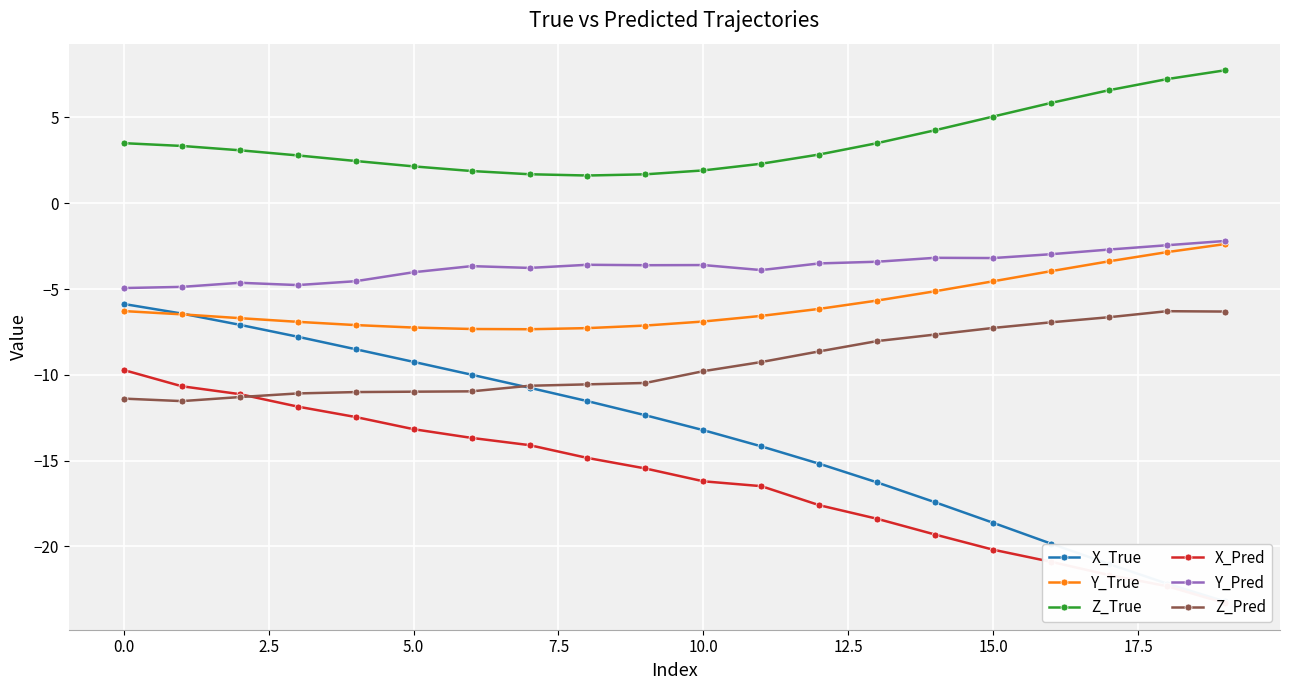

Is it true that Z_True equals 2.6 at 10?

False